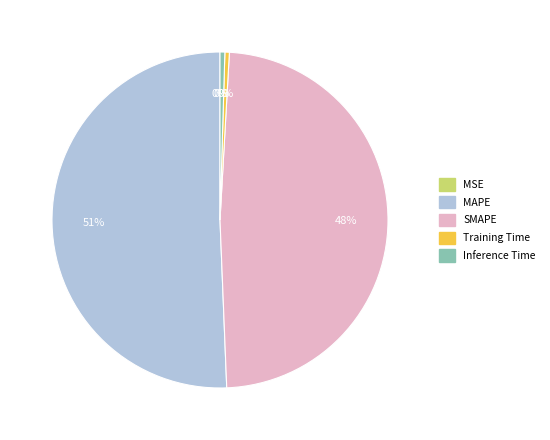

Is SMAPE the majority of the pie?

No